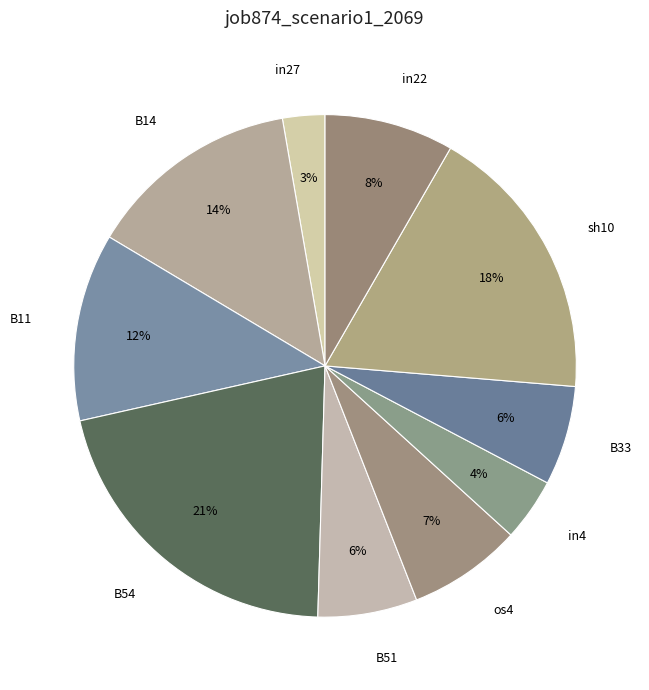

Which category has the smallest portion of the pie?

in27